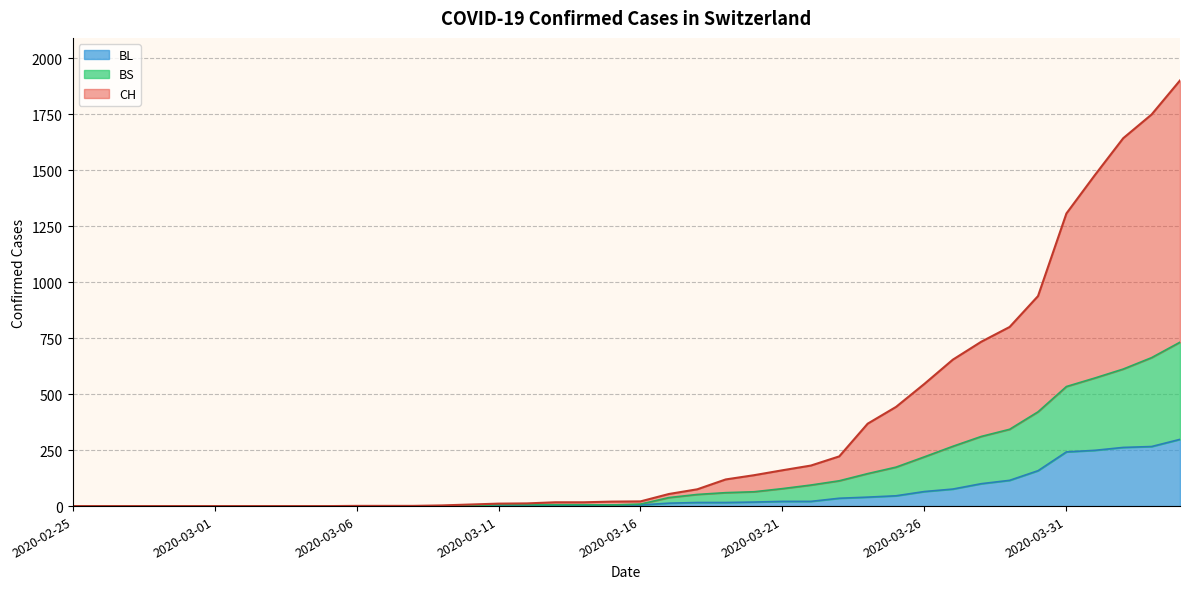

Which has a higher value, 2020-03-09 or 2020-03-01?

2020-03-09